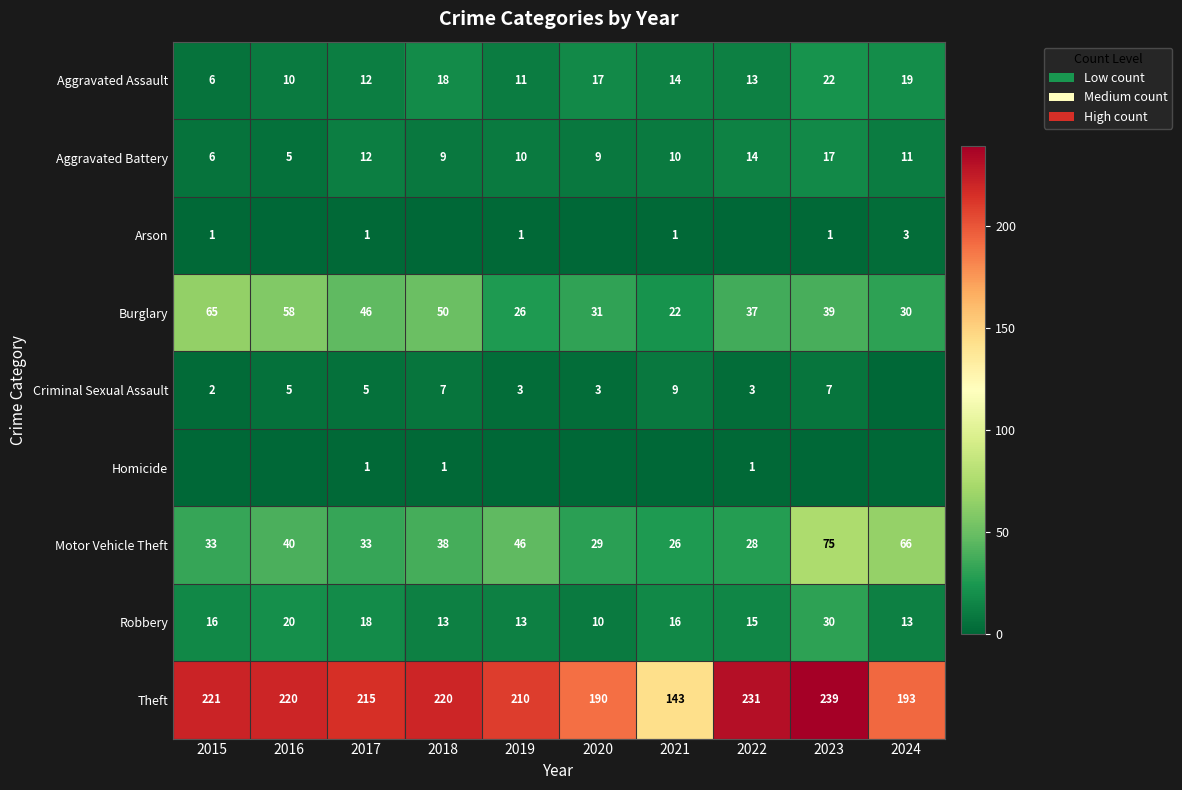

At how many categories does at least one series exceed 23?

10